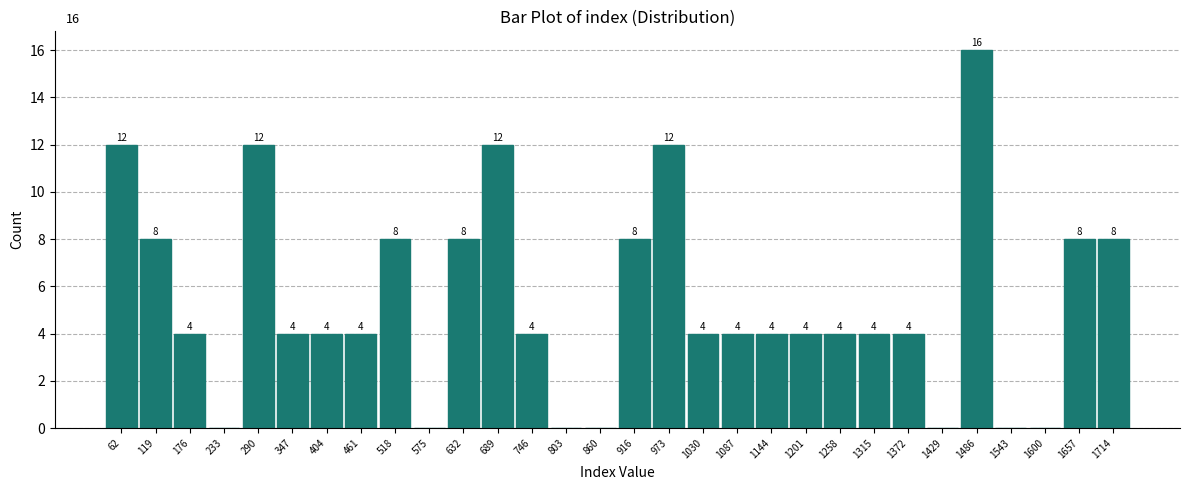

Reading left to right, transcribe all the data shown in this chart.

62=12	119=8	176=4	233=0	290=12	347=4	404=4	461=4	518=8	575=0	632=8	689=12	746=4	803=0	860=0	916=8	973=12	1030=4	1087=4	1144=4	1201=4	1258=4	1315=4	1372=4	1429=0	1486=16	1543=0	1600=0	1657=8	1714=8